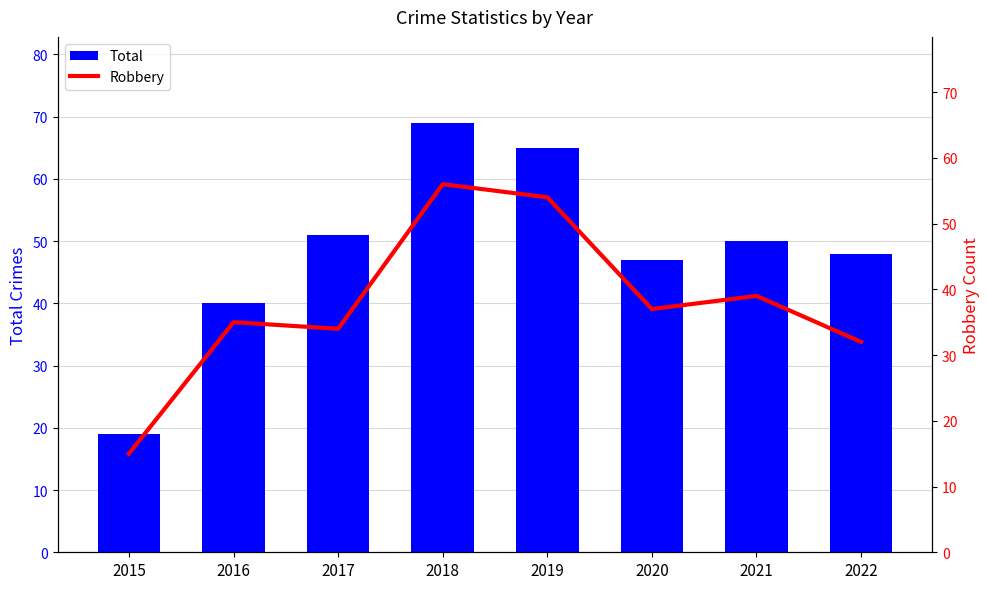

What is the value of the Robbery bar at the 1st from the left?

15